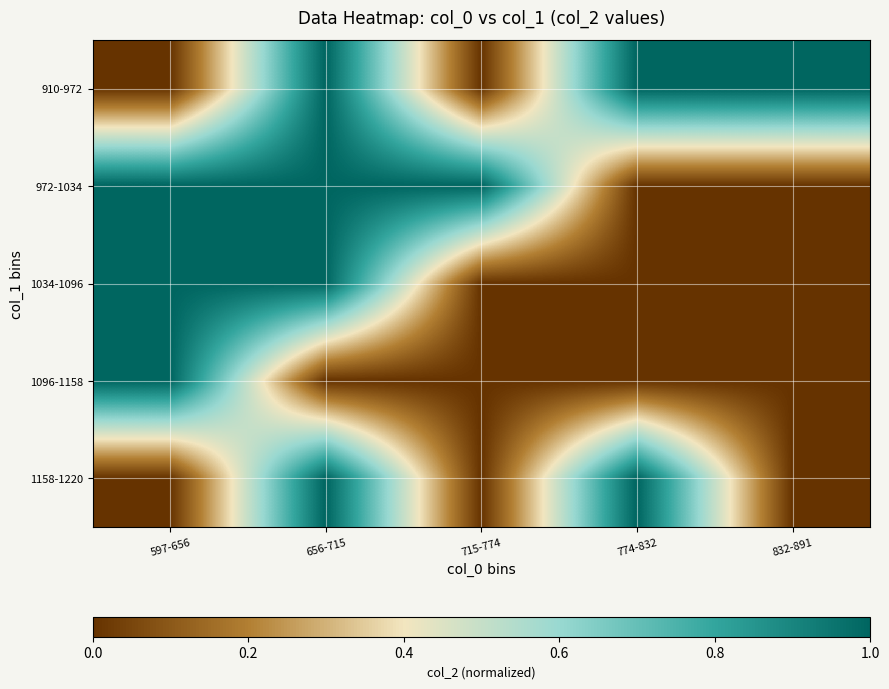

Rank the series at 774-832 from highest to lowest value.

910-972, 1158-1220, 972-1034, 1034-1096, 1096-1158